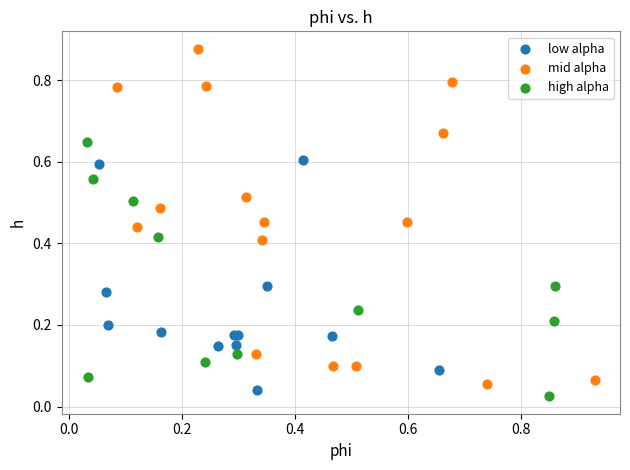

What are all the series names shown in the legend?

low alpha, mid alpha, high alpha